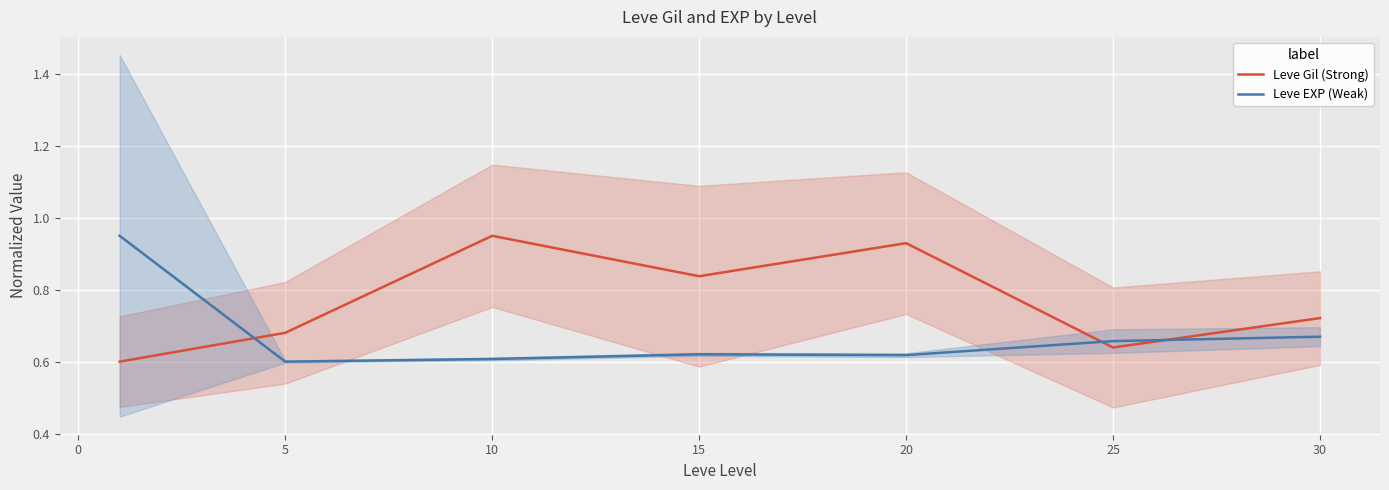

The Leve Gil (Strong) series shows 1.3 at 15. True or false?

False